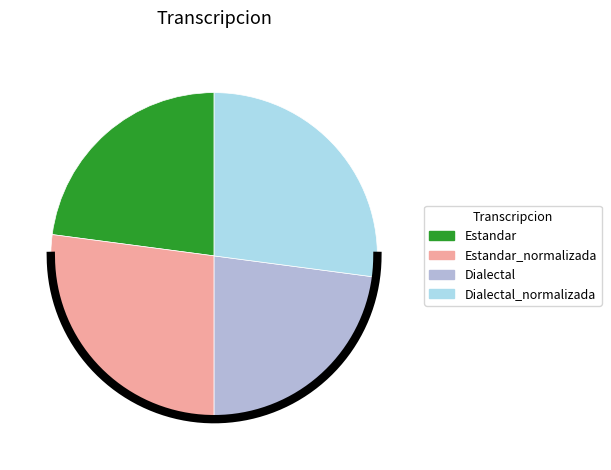

To the nearest percent, what percentage of the pie is Dialectal?

23%